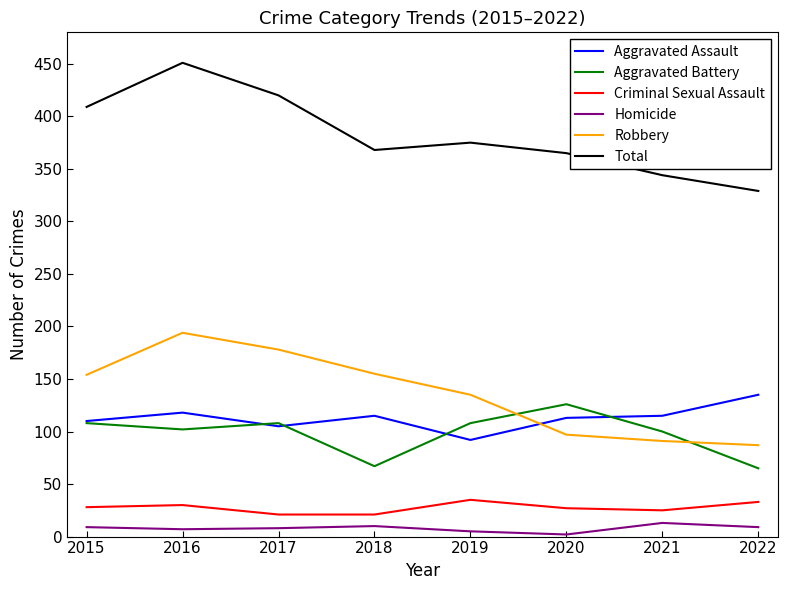

The value of Aggravated Assault at 2015 is 110. True or false?

True